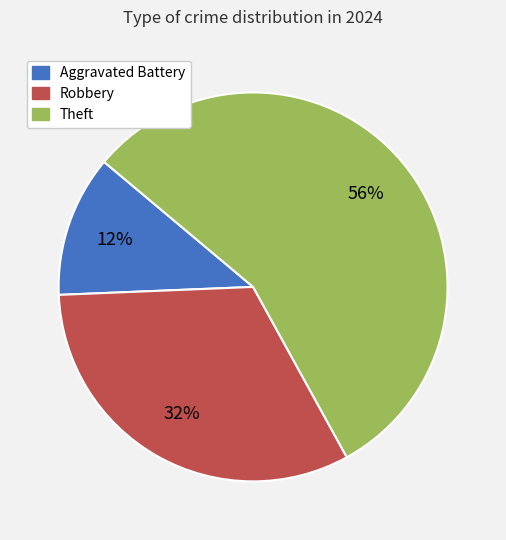

Combined, do Aggravated Battery and Theft account for over 50%?

Yes